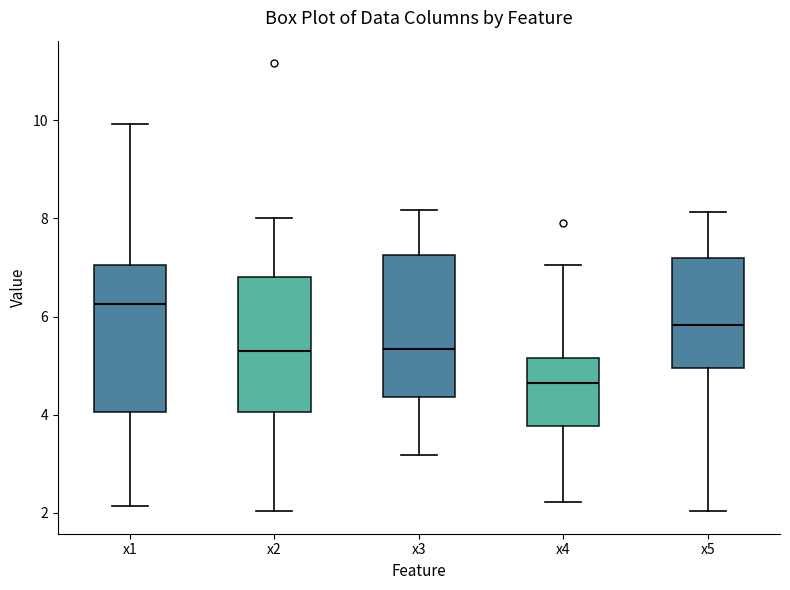

Reading left to right, read every box against the y-axis: the position of its median line, the range the box covers, and the ends of its whiskers. The values are not printed on the chart, so give them approximately, as read against the axis.

x1: median 6.2, box 4.0 to 7.0, whiskers 2.2 to 10.0
x2: median 5.4, box 4.0 to 6.8, whiskers 2.0 to 8.0
x3: median 5.4, box 4.4 to 7.2, whiskers 3.2 to 8.2
x4: median 4.6, box 3.8 to 5.2, whiskers 2.2 to 7.0
x5: median 5.8, box 5.0 to 7.2, whiskers 2.0 to 8.2